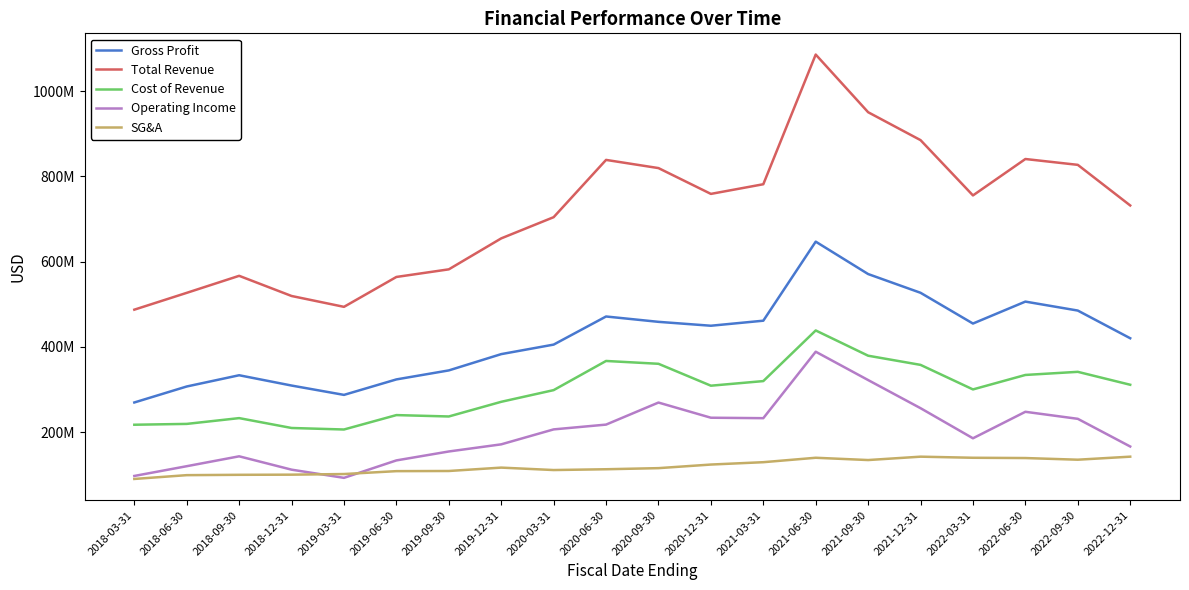

Is this an area chart (filled region under the line)?

No